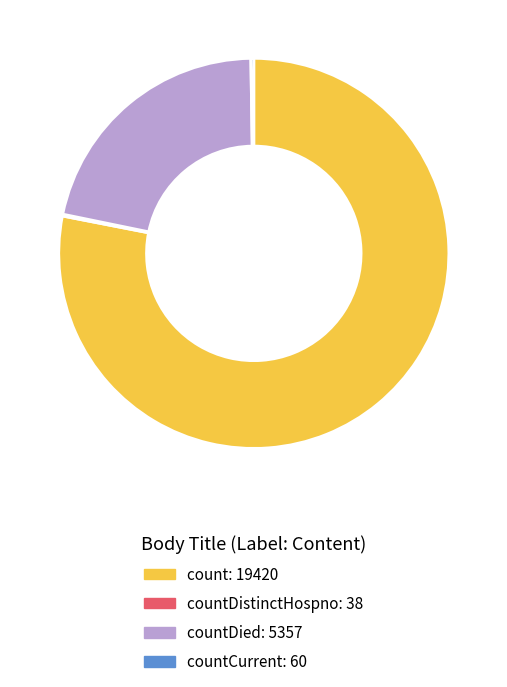

Does any single category account for the majority?

Yes